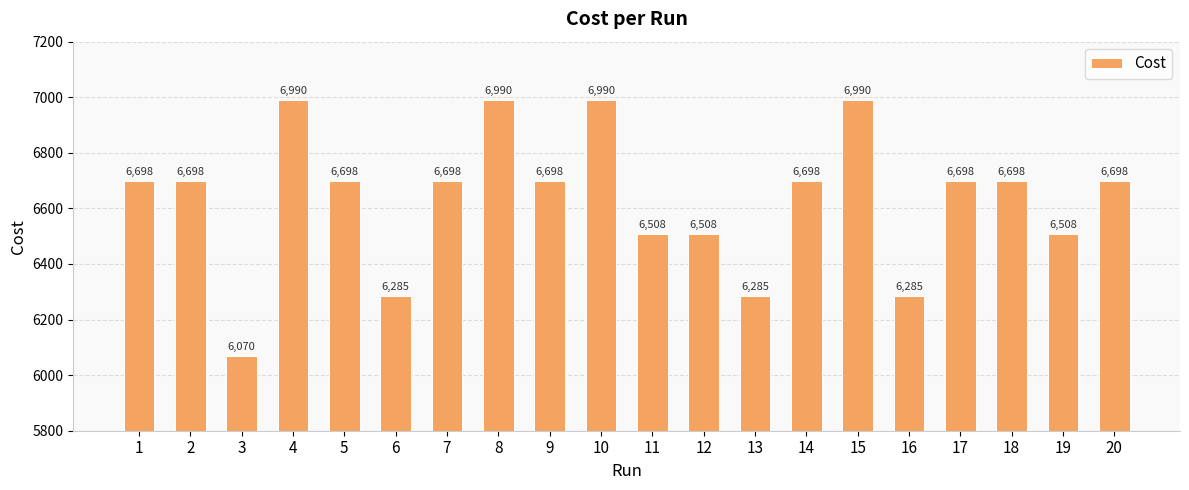

What is the change in value from 3 to 10?

+920